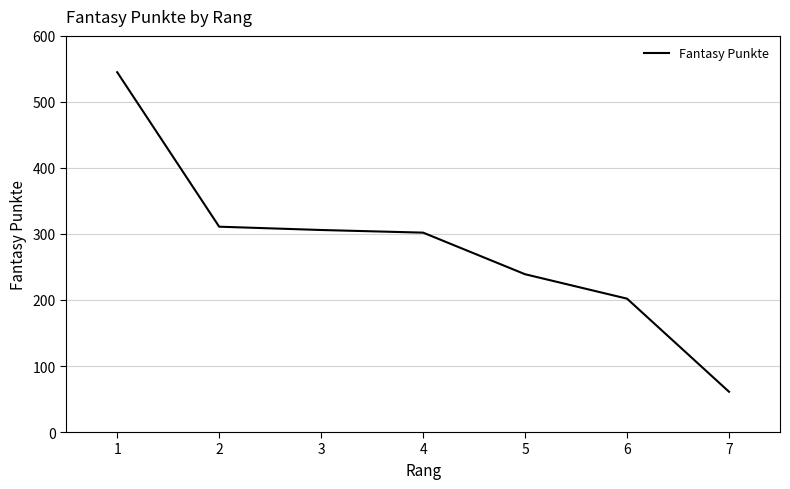

Reading left to right, transcribe all the data shown in this chart.

545	311	306	302	239	202	61